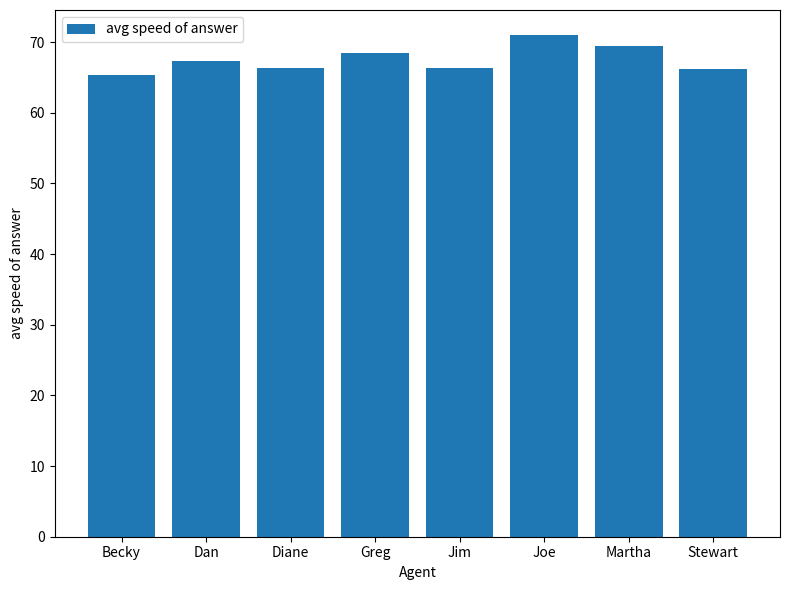

What is the change in value from Diane to Greg?

+2.2